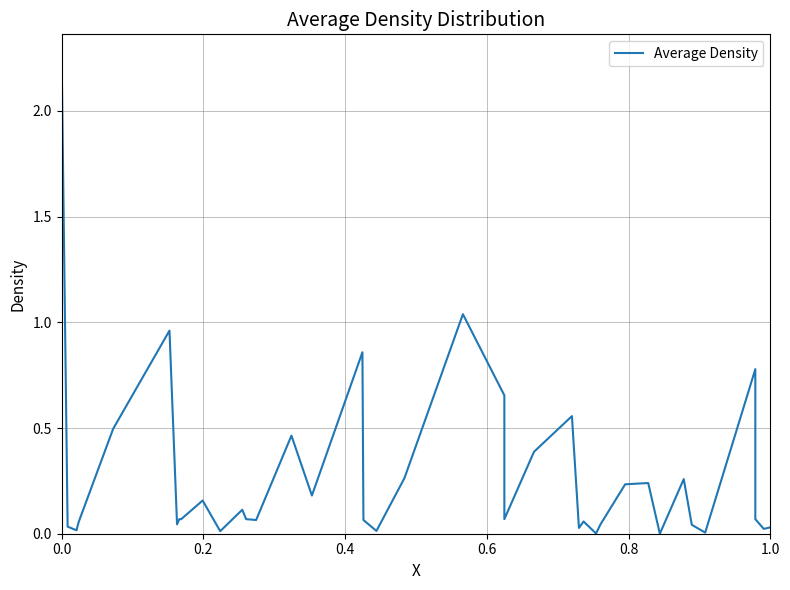

The value at 9 is 0.2. True or false?

False